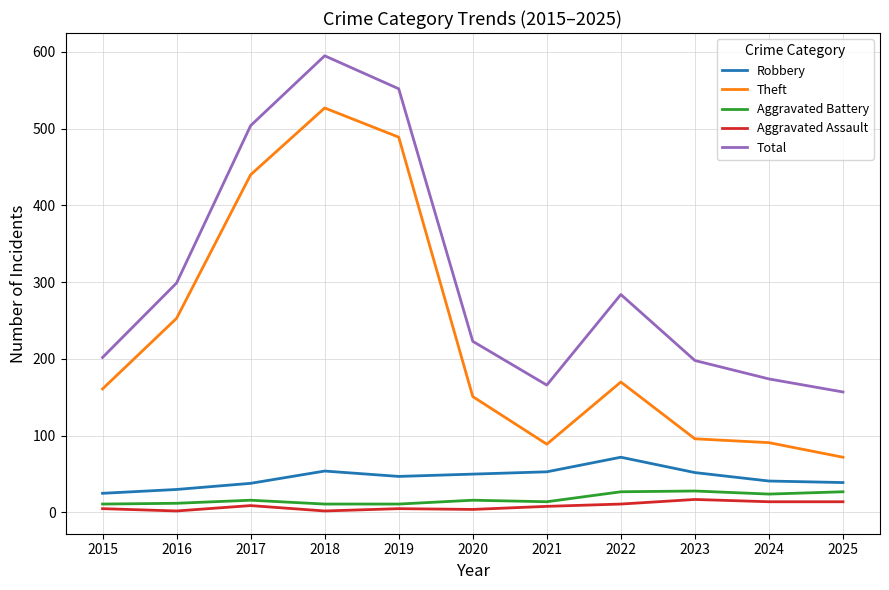

Between 2019 and 2020, which series saw the biggest shift?

Theft